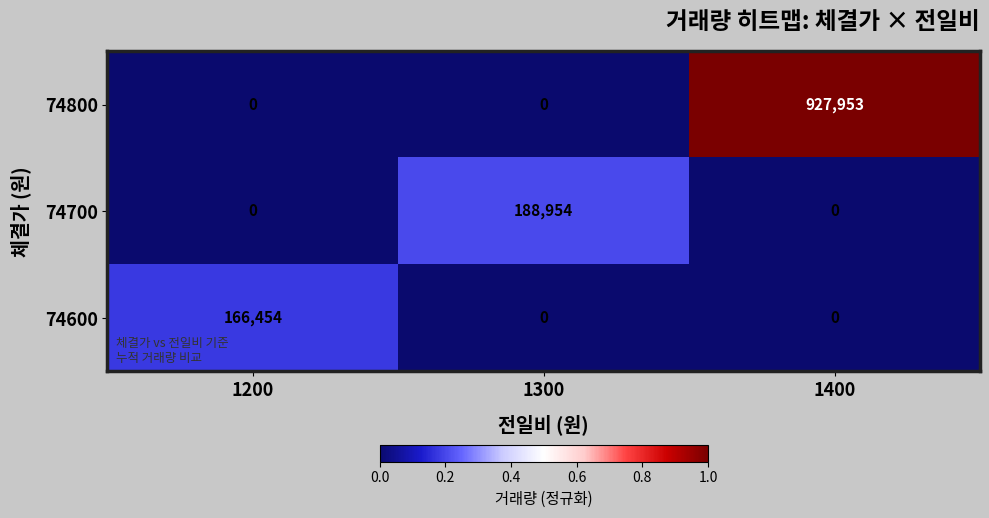

Count the 74800 values in the range 0 to 927953.

3